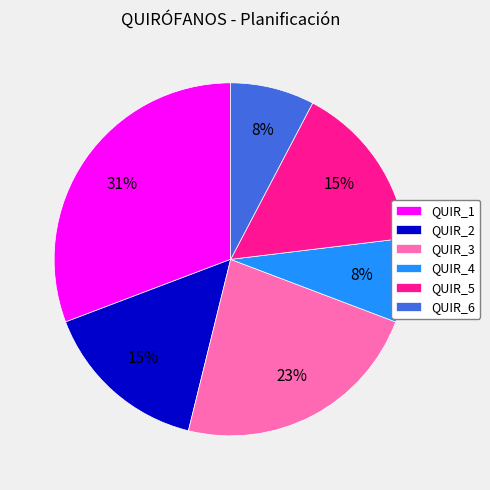

Is the sum of QUIR_6 and QUIR_2 greater than half?

No